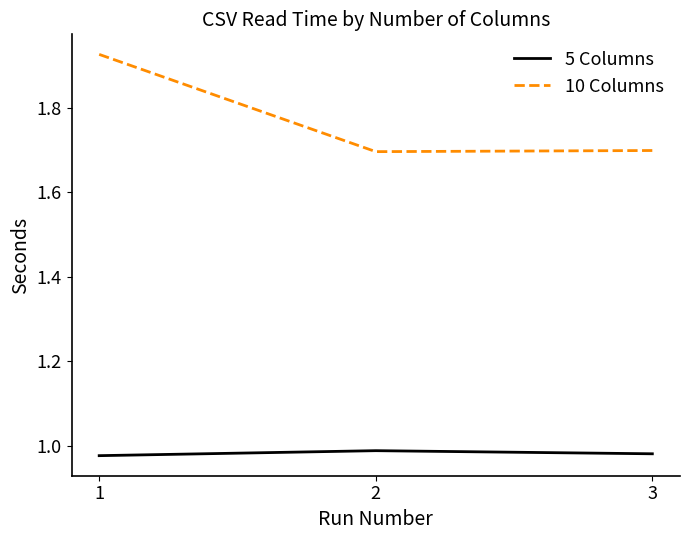

List the series in order of their overall mean, lowest first.

5 Columns, 10 Columns